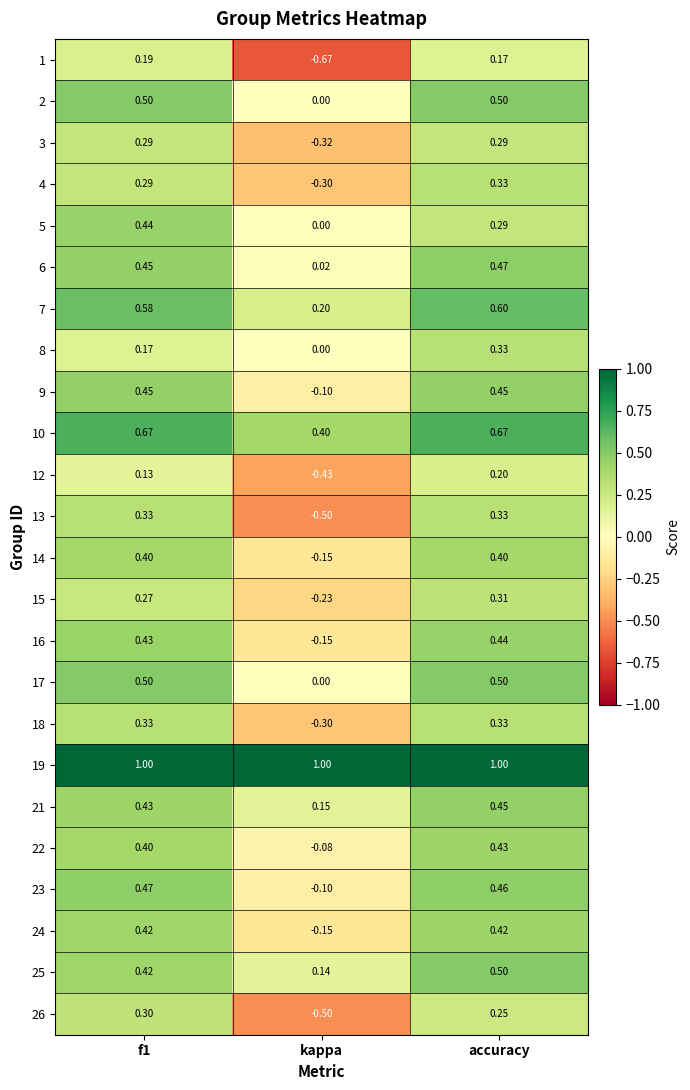

Count the number of data series in this chart.

24